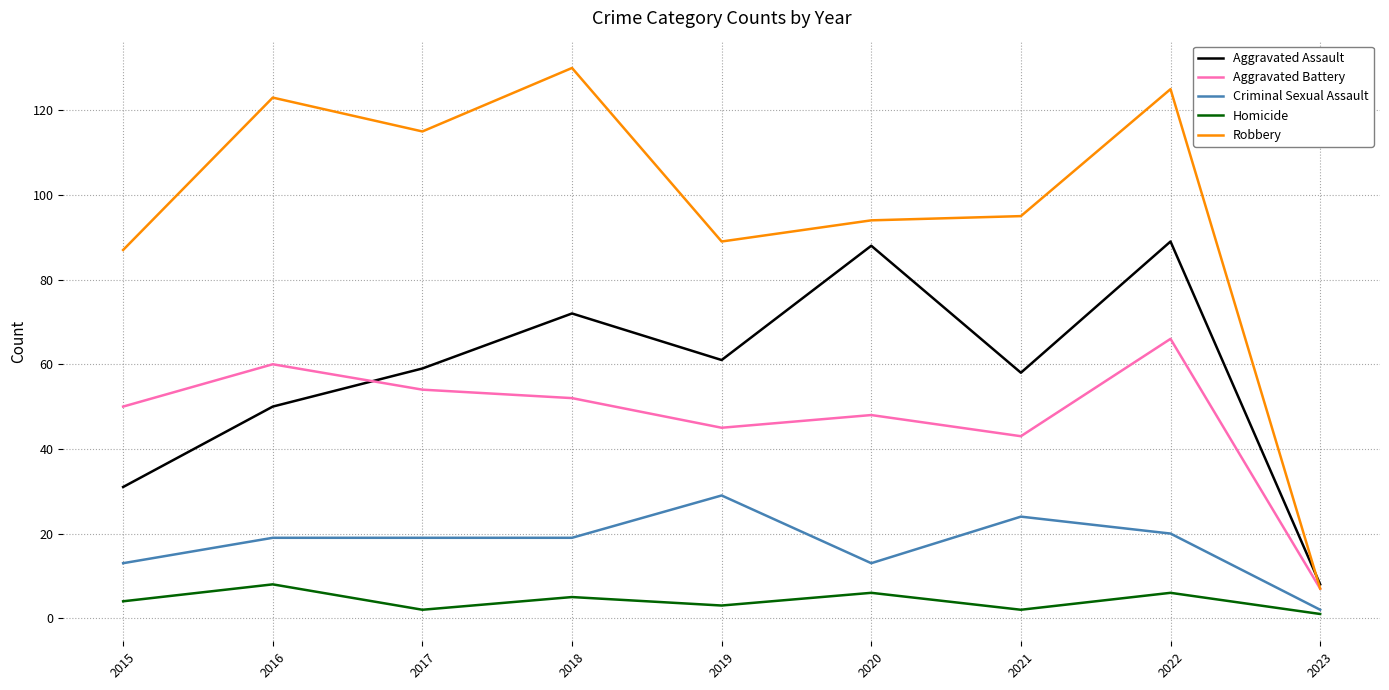

What is the maximum value for Homicide?

8